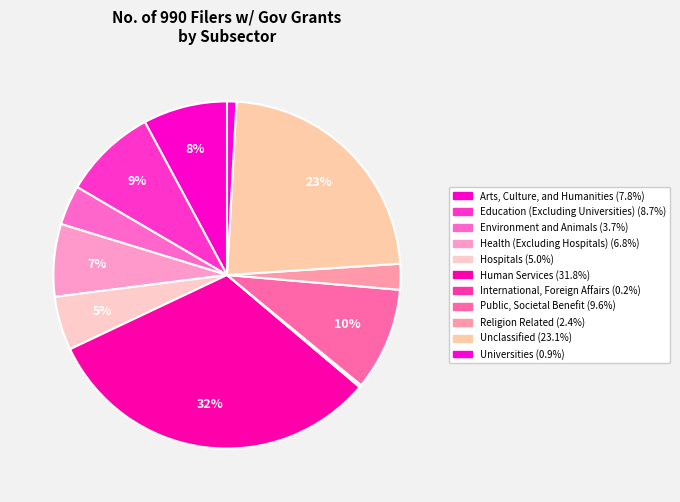

To the nearest percent, what is the combined percentage of Religion Related and Human Services?

34%